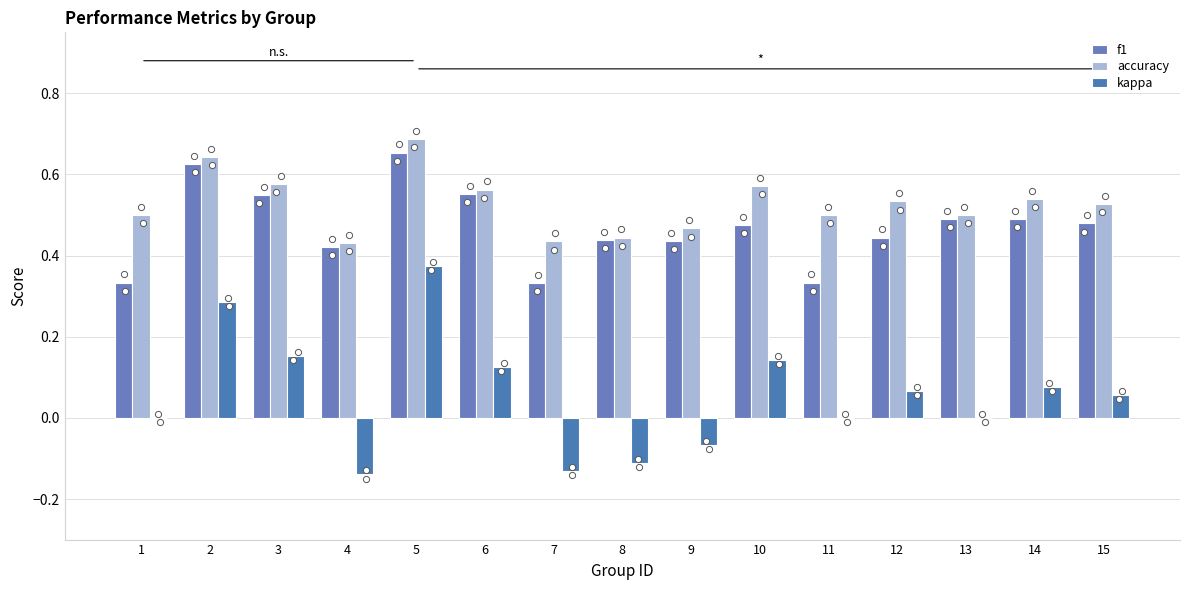

Which series reaches the minimum Y coordinate?

kappa